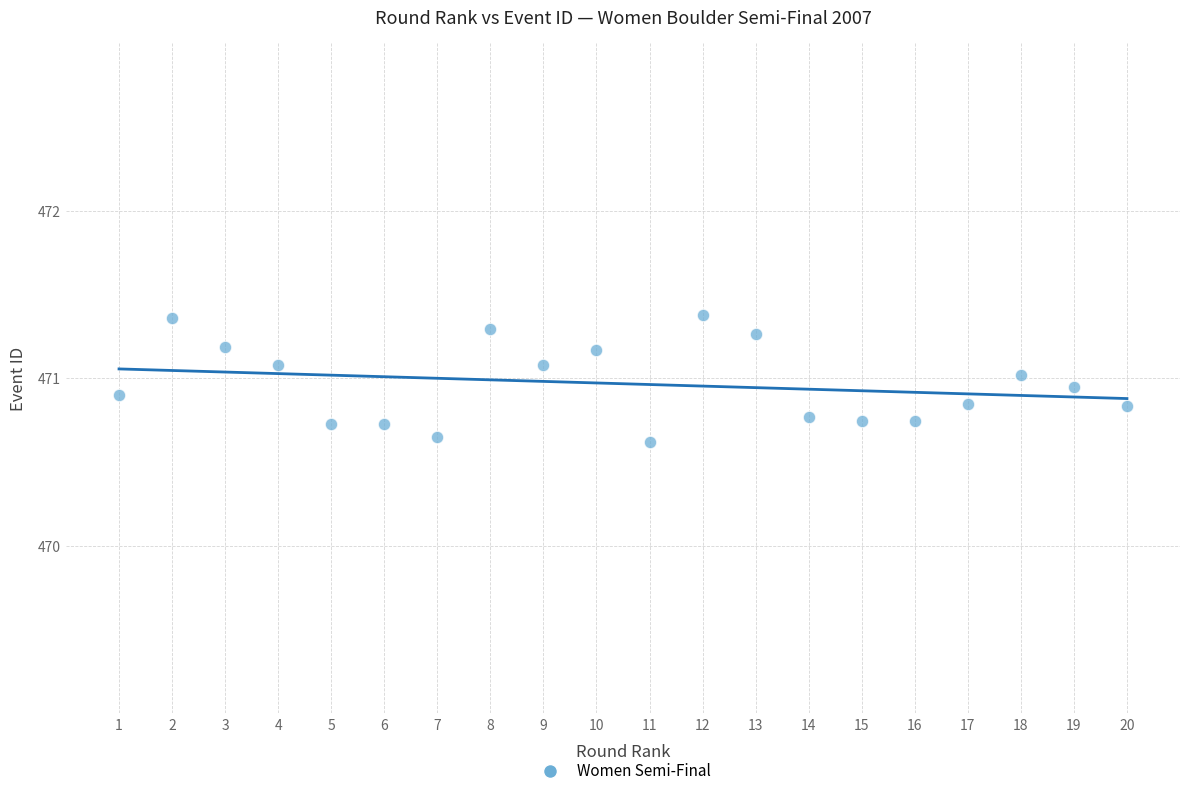

What is the range of Y values (max minus min)?

0.8